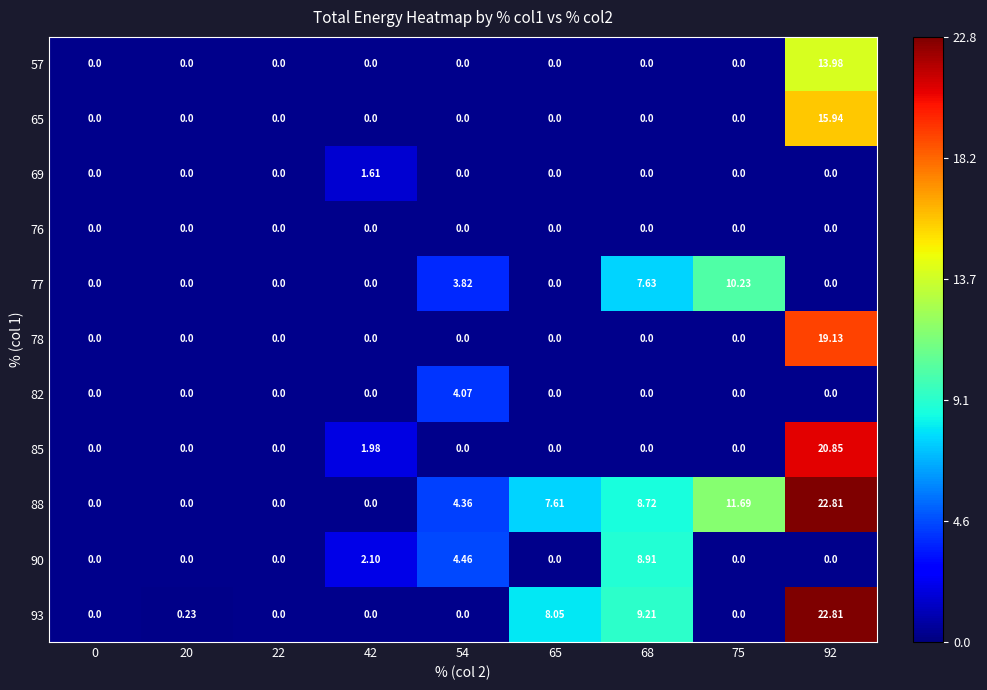

How many distinct data groups are displayed?

11